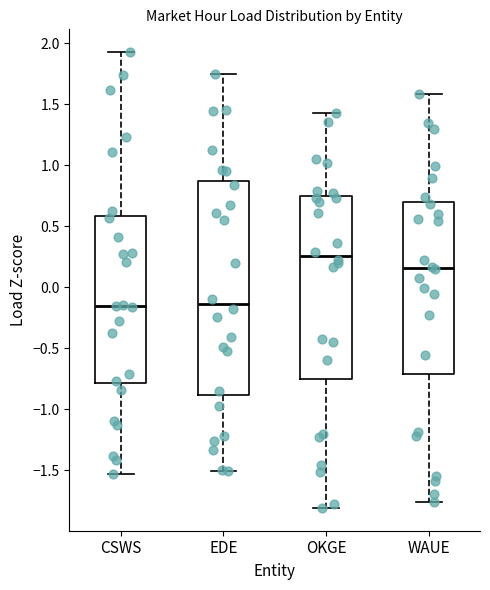

Which box's median line is the highest?

OKGE